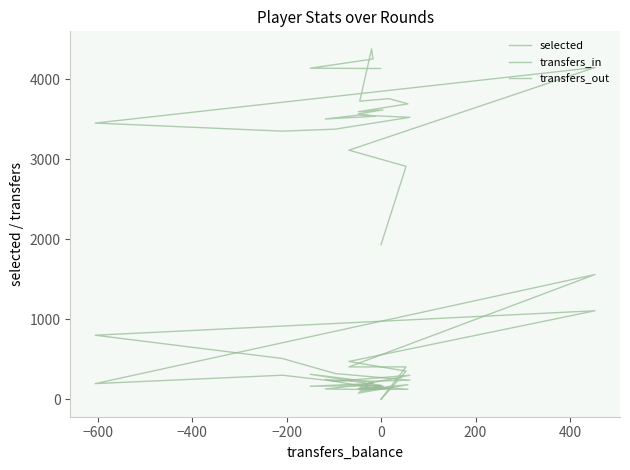

True or false: transfers_out and selected intersect in this chart.

False